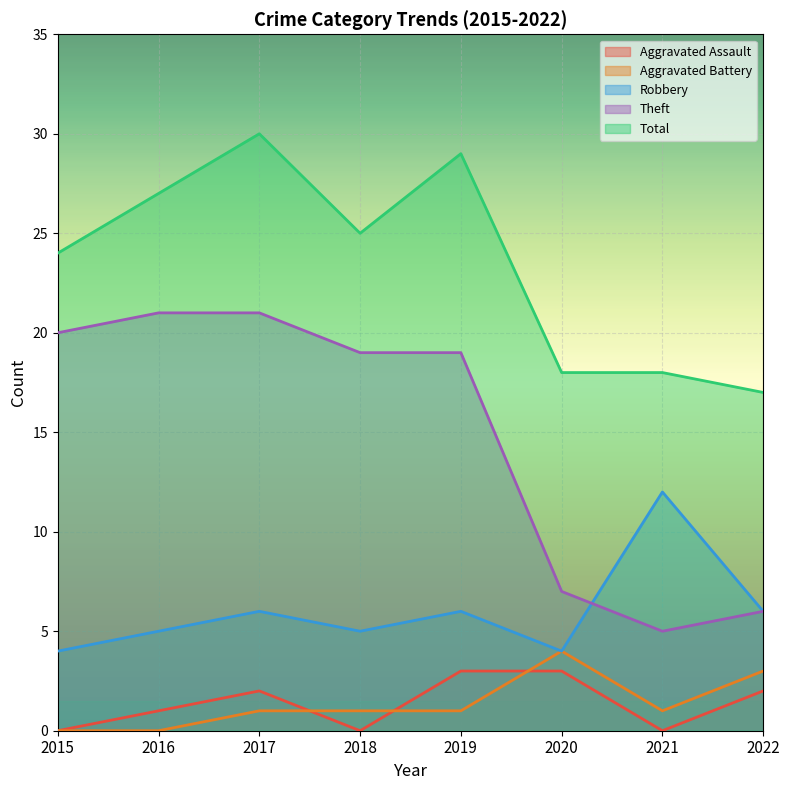

What is the greatest value displayed?

30